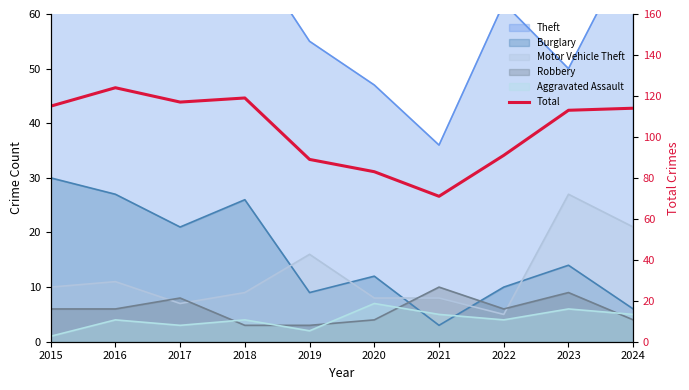

Which has a higher value, 2018 or 2015?

2018